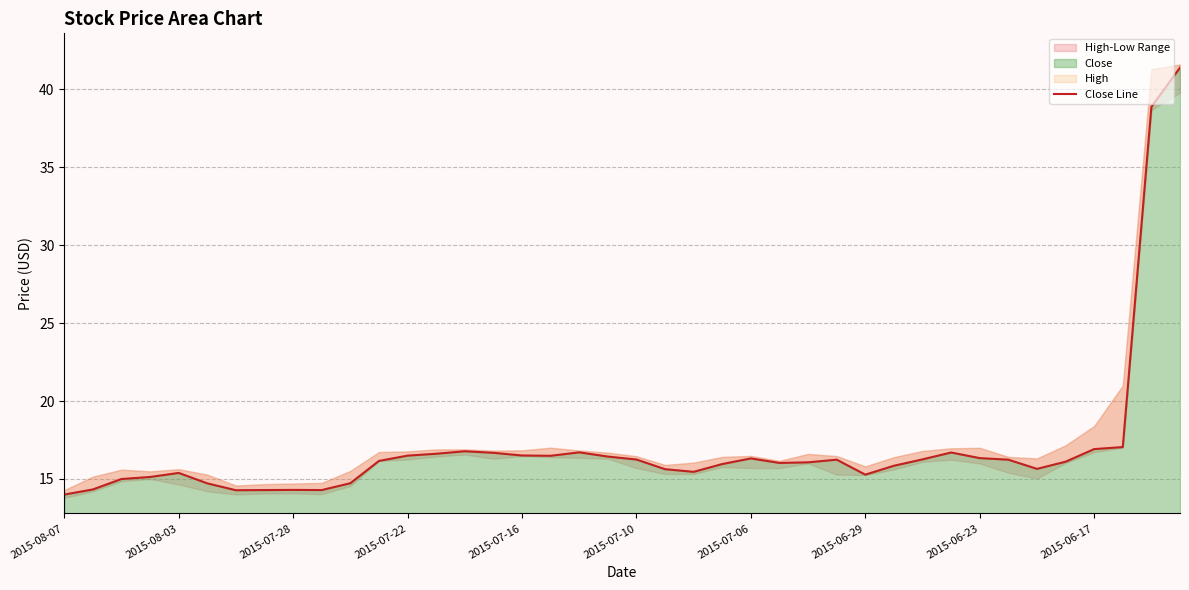

What is the minimum value for Close?

14.0